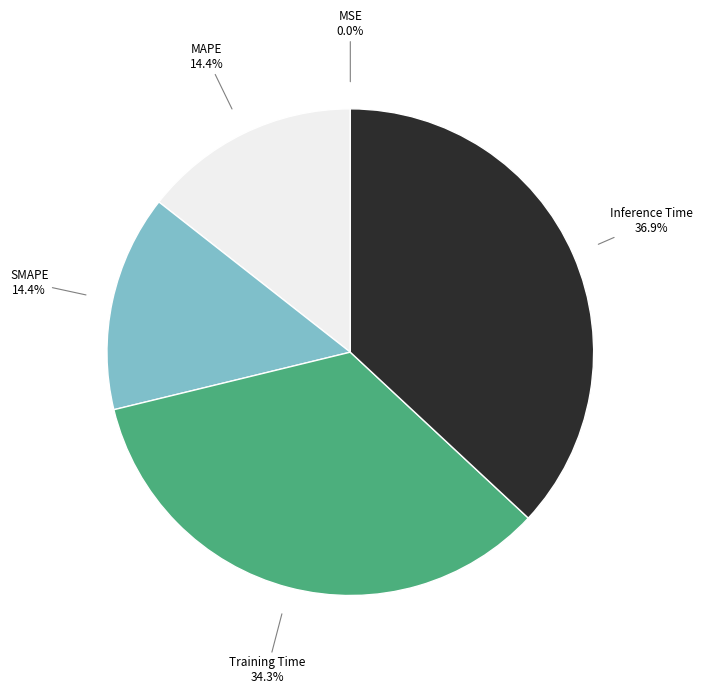

Is there any slice that represents more than half of the pie?

No